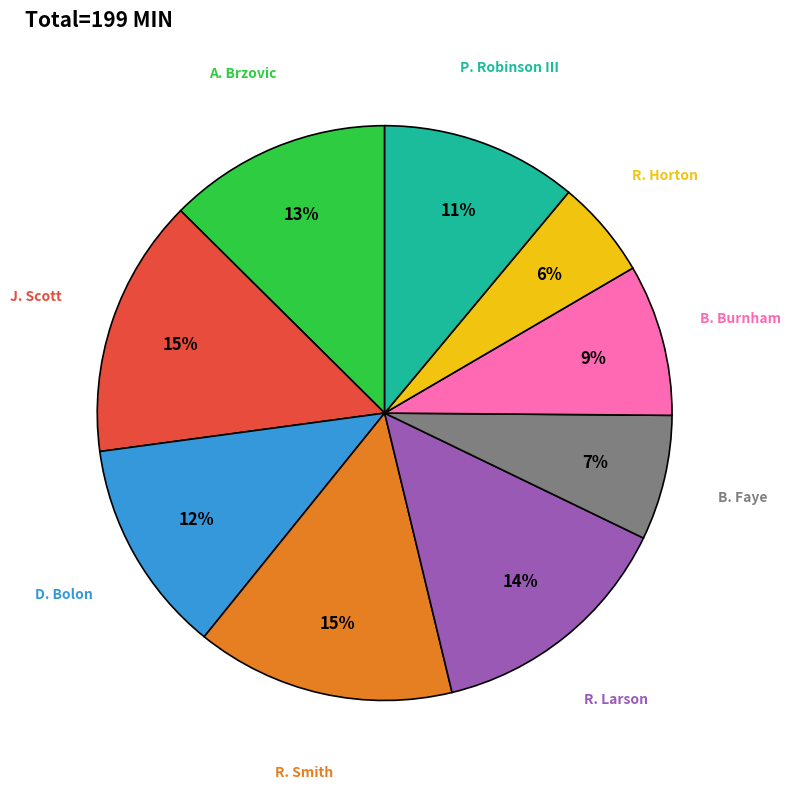

Which has a higher value, R. Larson or B. Burnham?

R. Larson